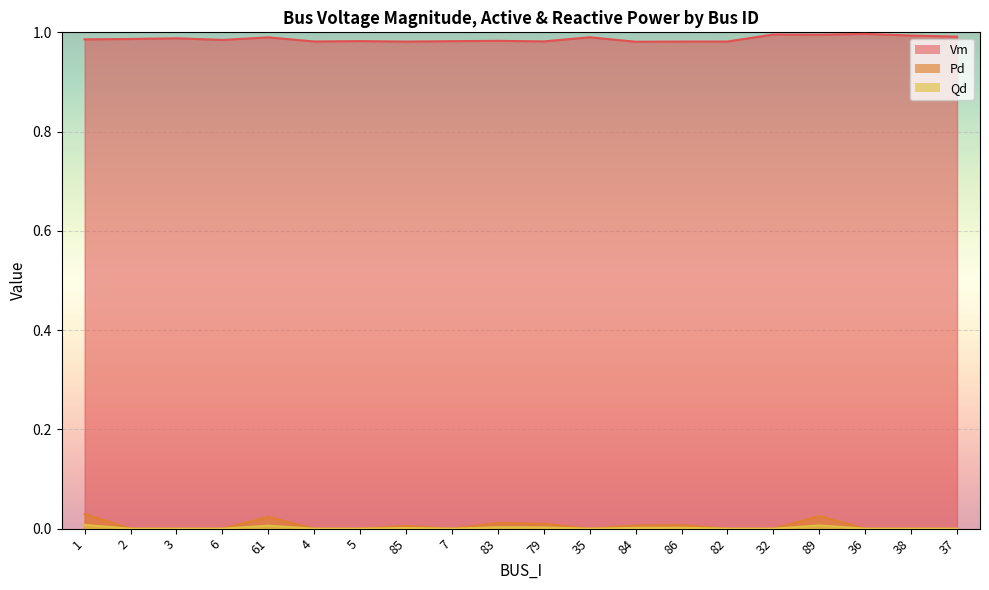

Is it true that Vm equals 1.0 at 4?

True